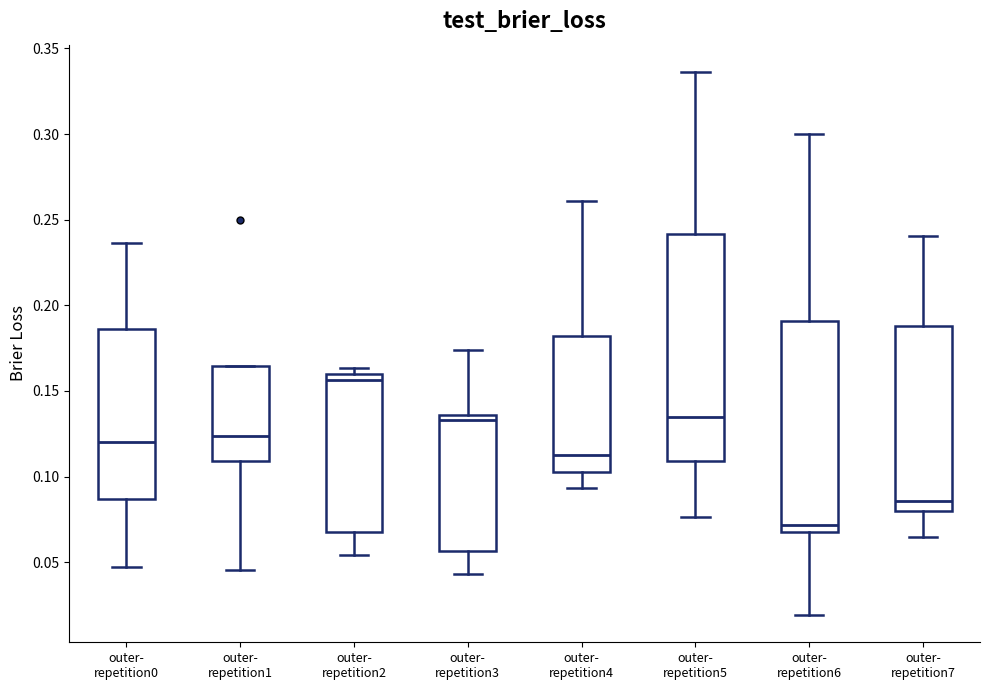

Reading left to right, transcribe this box plot: for each box, give where its median line is, the range the box spans, and where its two whiskers end, as read against the y-axis. The values are not printed on the chart, so give them approximately, as read against the axis.

outer- repetition0: median 0.120, box 0.085 to 0.185, whiskers 0.045 to 0.235
outer- repetition1: median 0.125, box 0.110 to 0.165, whiskers 0.045 to 0.165
outer- repetition2: median 0.155, box 0.070 to 0.160, whiskers 0.055 to 0.165
outer- repetition3: median 0.135 (just below the box's upper edge), box 0.055 to 0.135, whiskers 0.045 to 0.175
outer- repetition4: median 0.115, box 0.105 to 0.180, whiskers 0.095 to 0.260
outer- repetition5: median 0.135, box 0.110 to 0.240, whiskers 0.075 to 0.335
outer- repetition6: median 0.070 (just above the box's lower edge), box 0.070 to 0.190, whiskers 0.020 to 0.300
outer- repetition7: median 0.085, box 0.080 to 0.190, whiskers 0.065 to 0.240